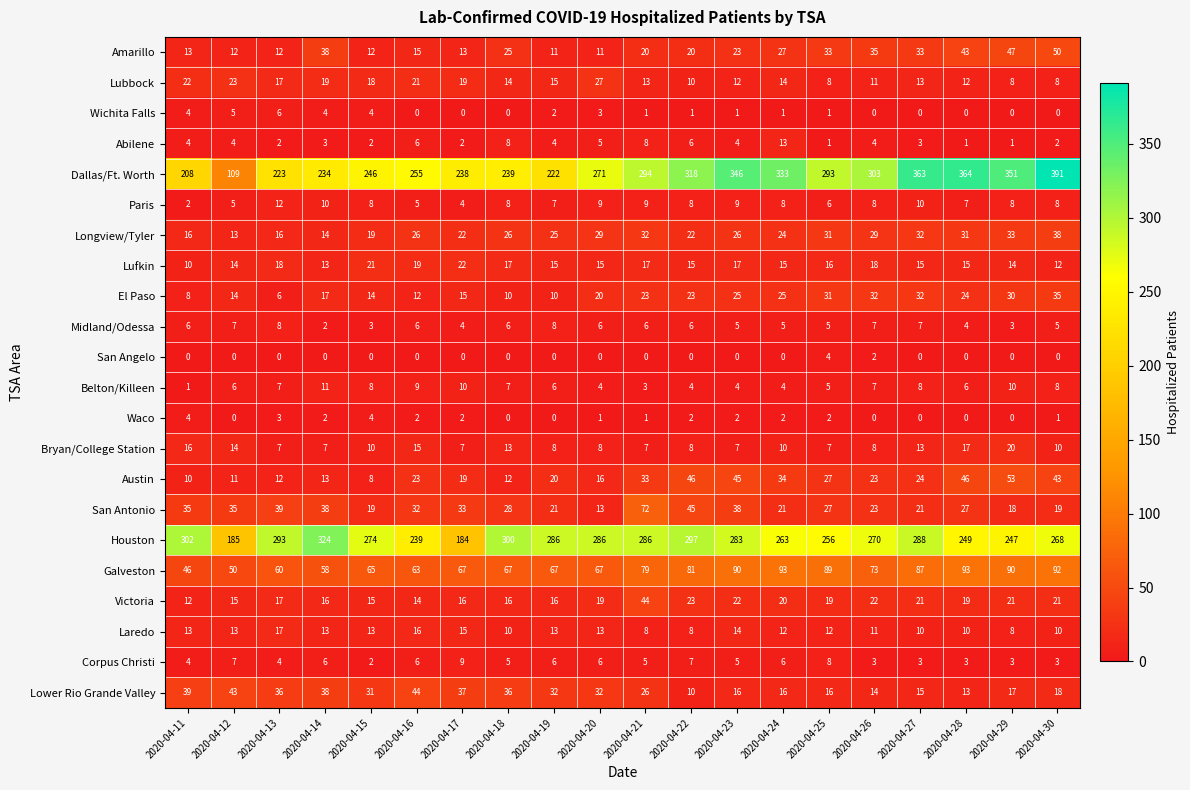

True or false: Paris has a value of 8 at 2020-04-26.

True